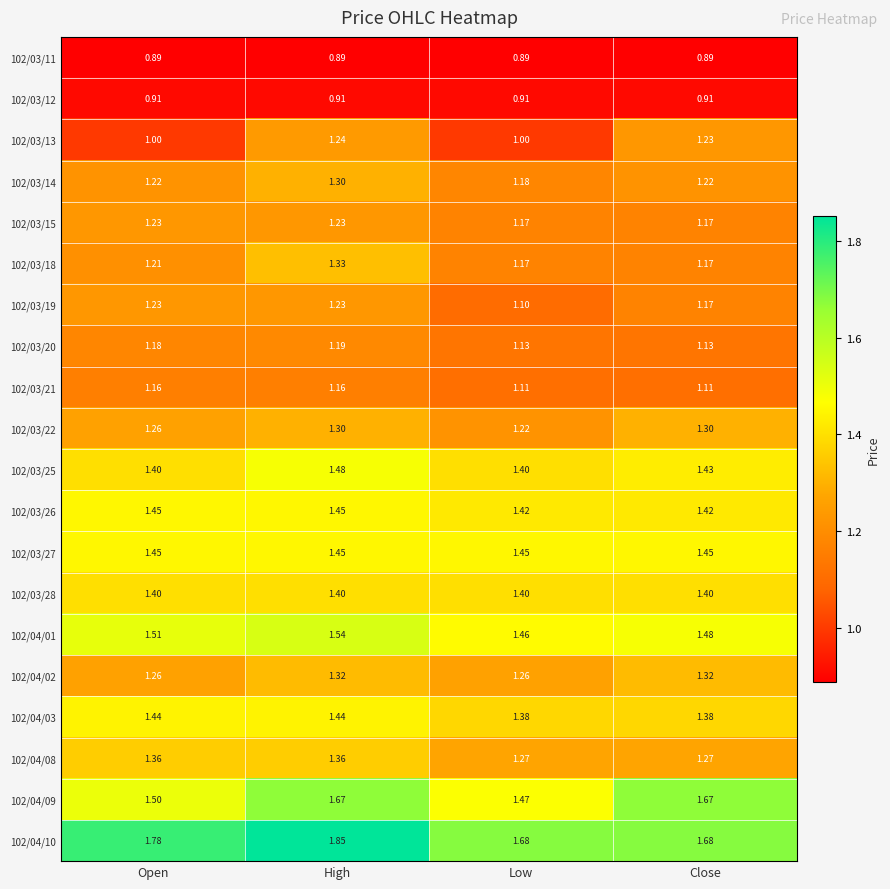

Is the value of 102/04/01 at High greater than the value of 102/03/27 at Close?

Yes